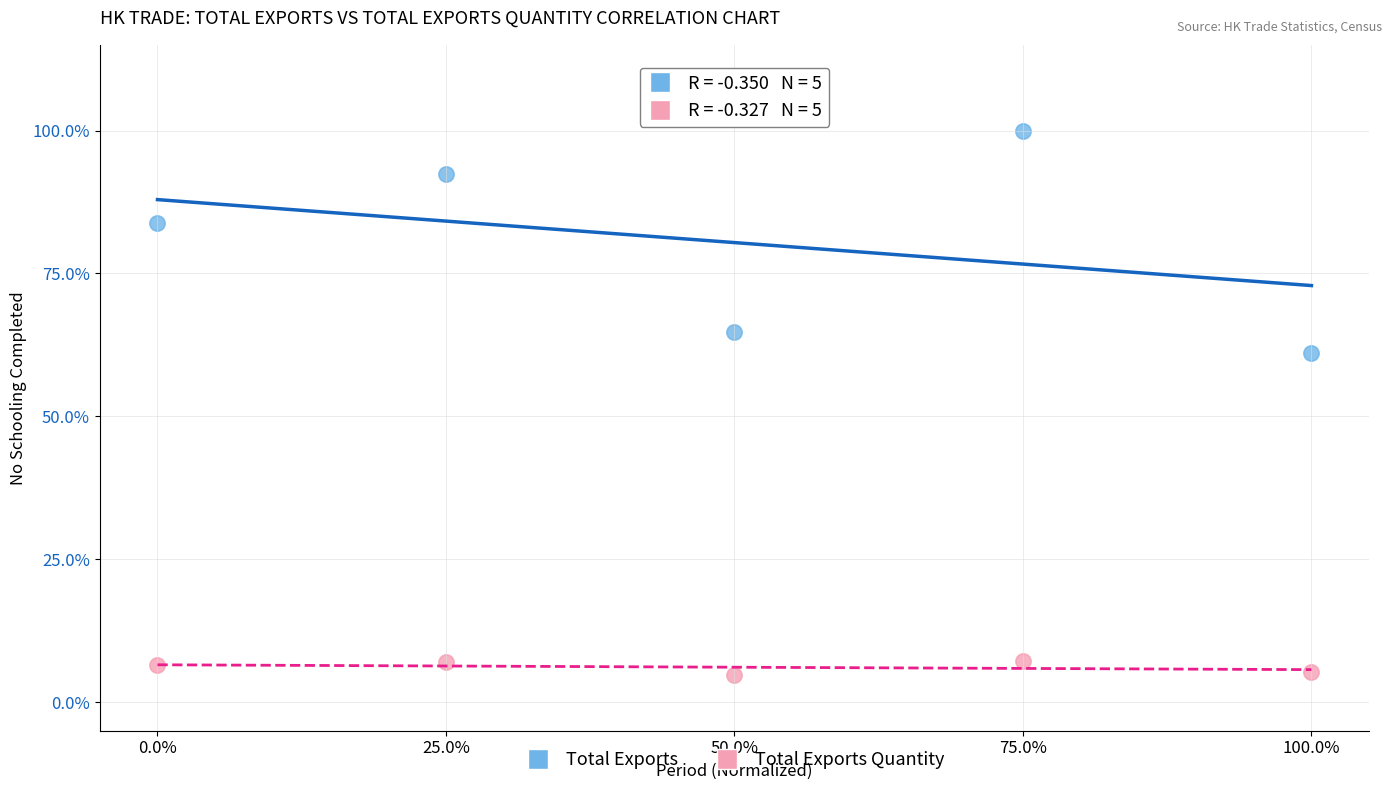

What are all the series names shown in the legend?

Total Exports, Total Exports Quantity